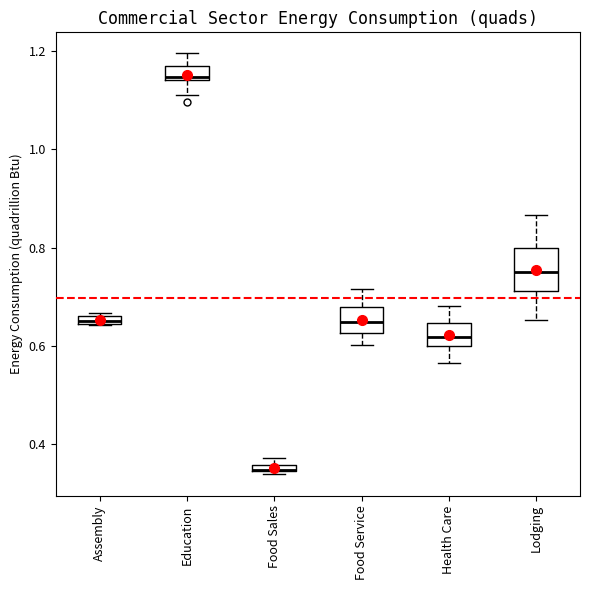

Where is the lower edge of the box for Food Service on the y-axis? The values are not printed on the chart, so give them approximately, as read against the axis.

0.62